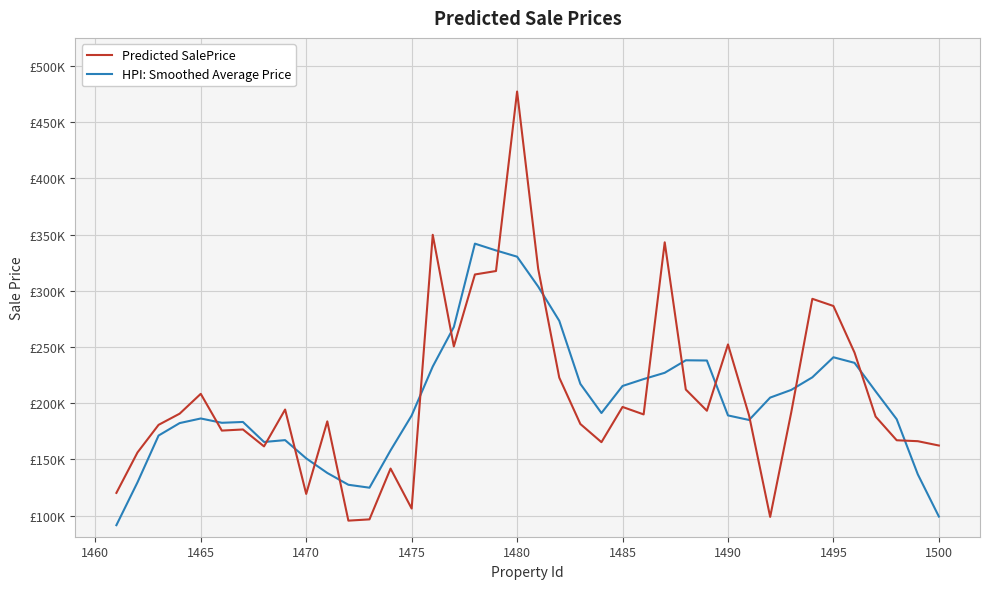

After their last crossing, which series has the higher values: HPI: Smoothed Average Price or Predicted SalePrice?

Predicted SalePrice